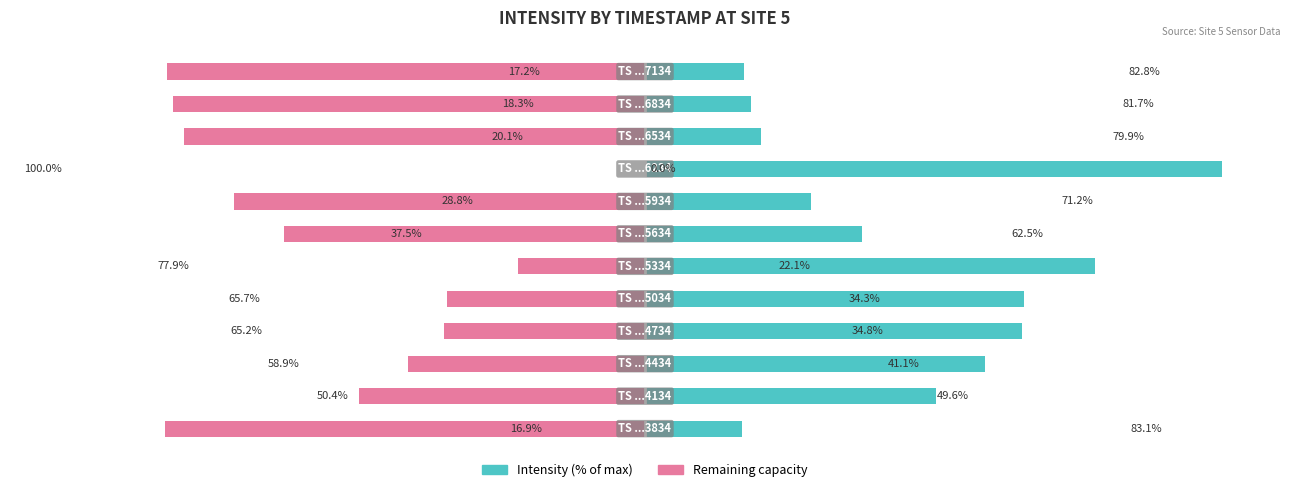

Reading left to right, extract all data points from this chart.

Intensity (normalized): 16.9	50.4	58.9	65.2	65.7	77.9	37.5	28.8	100.0	20.1	18.3	17.2
Remainder: -83.1	-49.6	-41.1	-34.8	-34.3	-22.1	-62.5	-71.2	0.0	-79.9	-81.7	-82.8